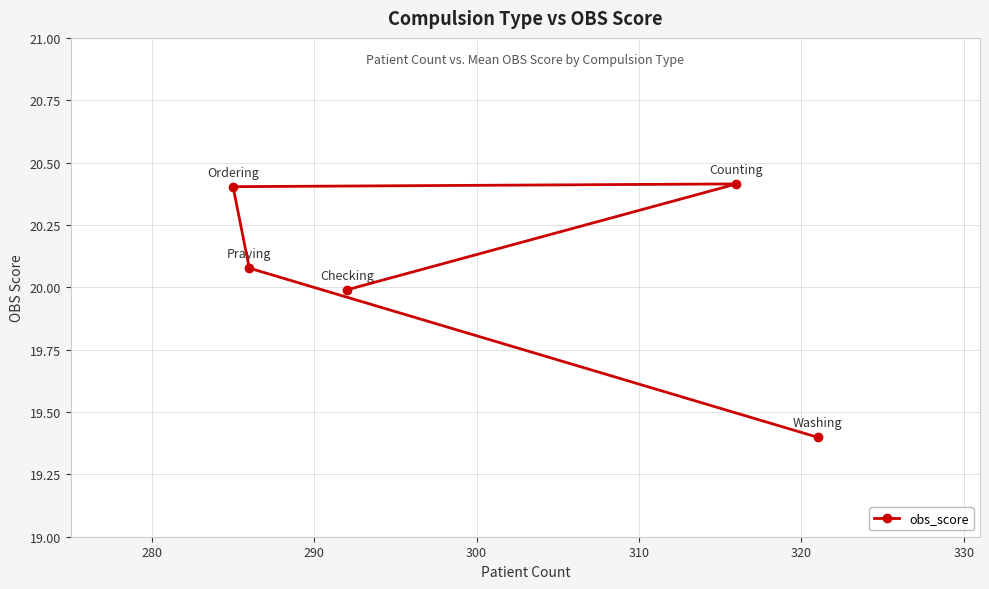

What is the value of the 4th point from the left?

20.4